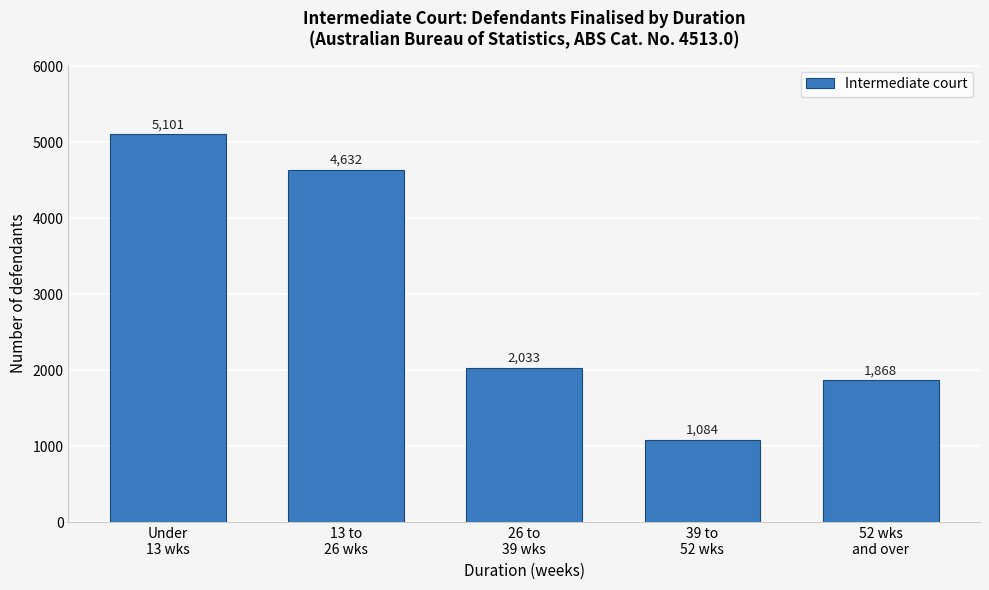

Reading left to right, extract all data points from this chart.

5101	4632	2033	1084	1868